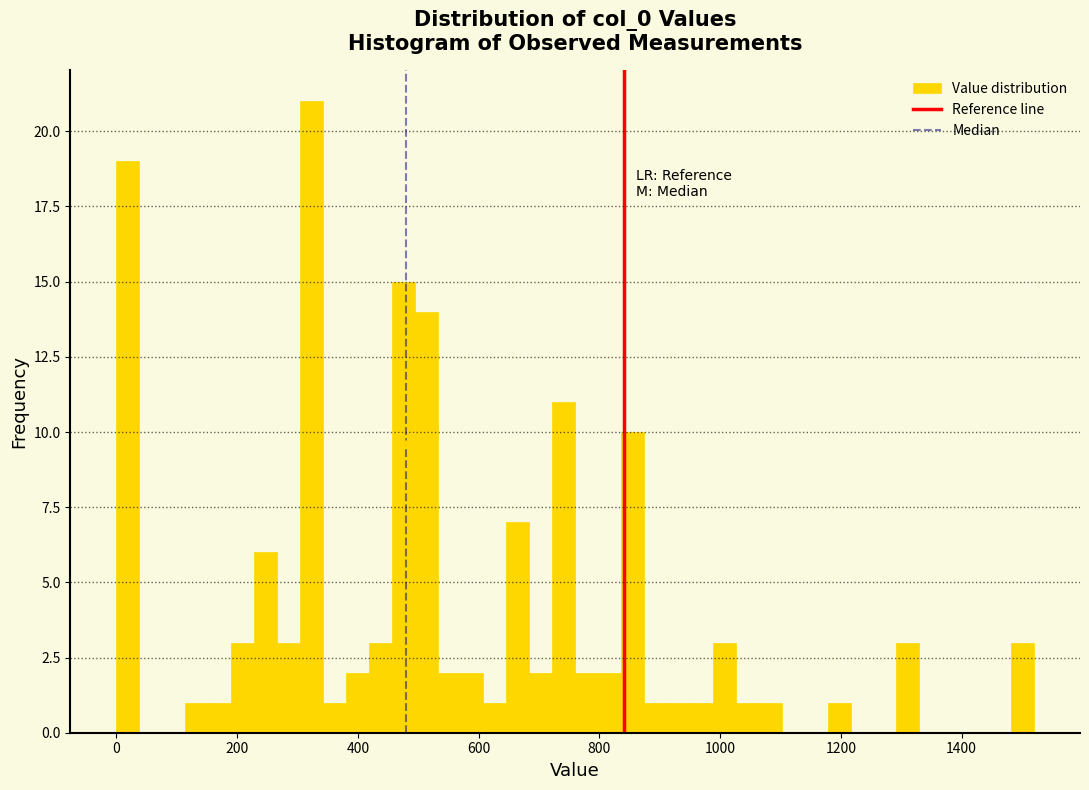

Around what value on the x-axis is the tallest bar? Give the approximate position of its centre, as read against the axis.

320